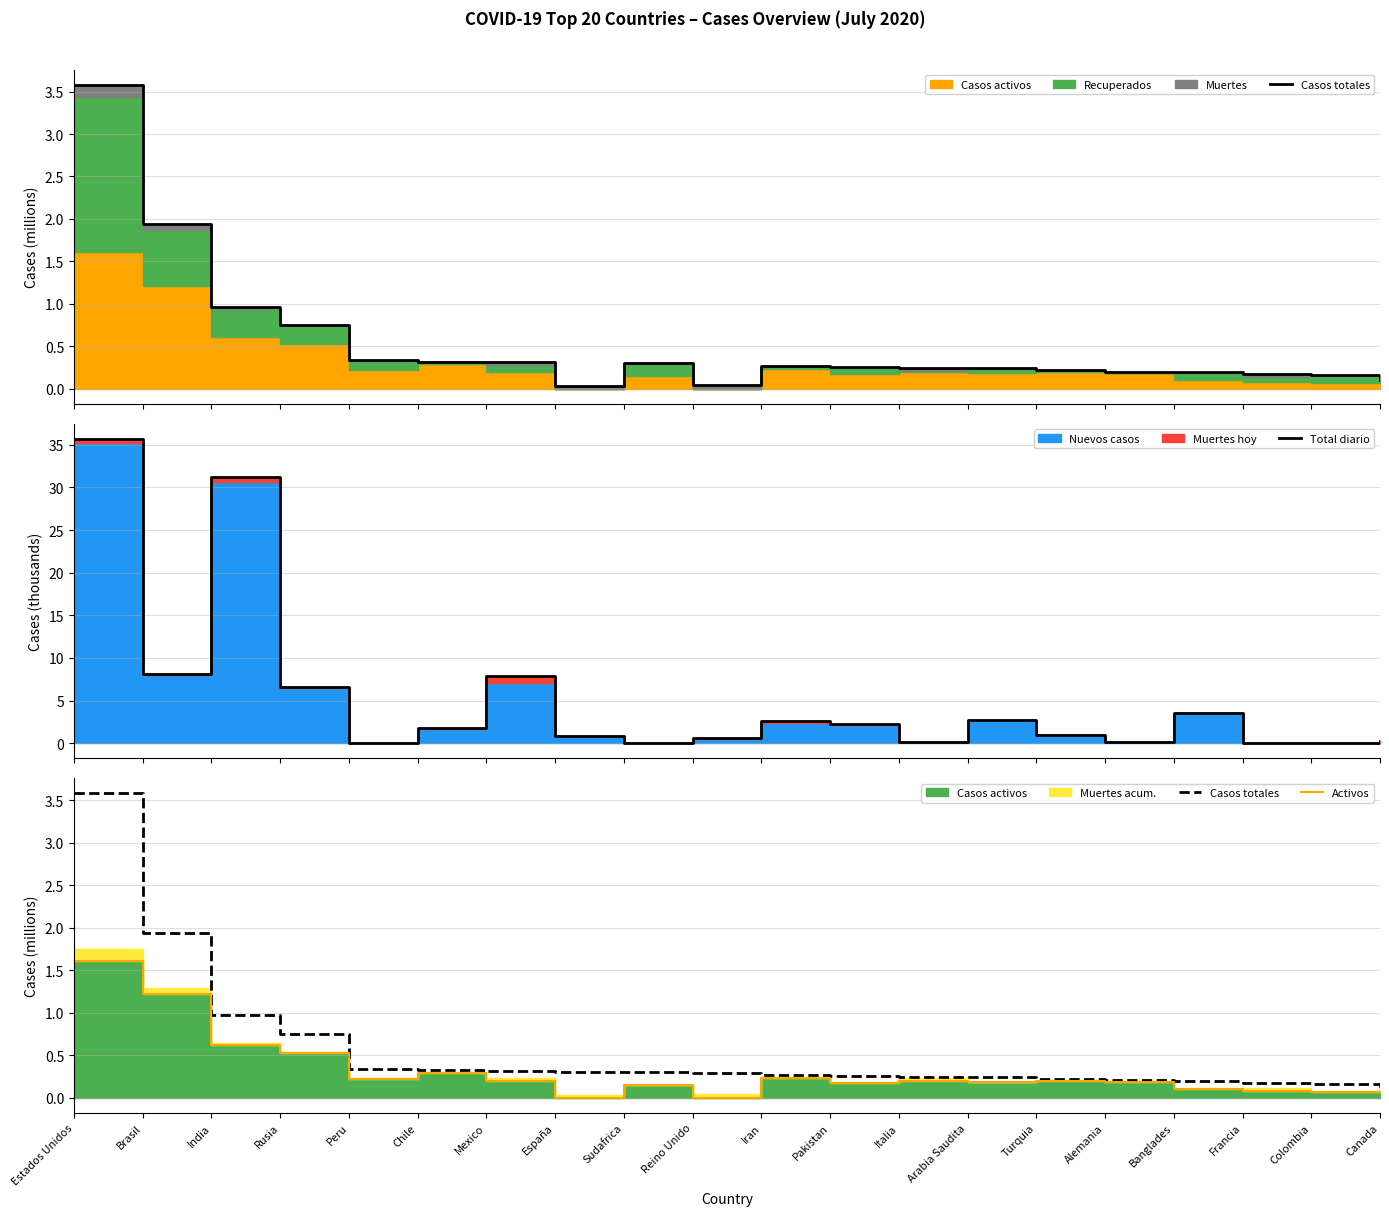

How many interior local peaks does the Activos series have?

5